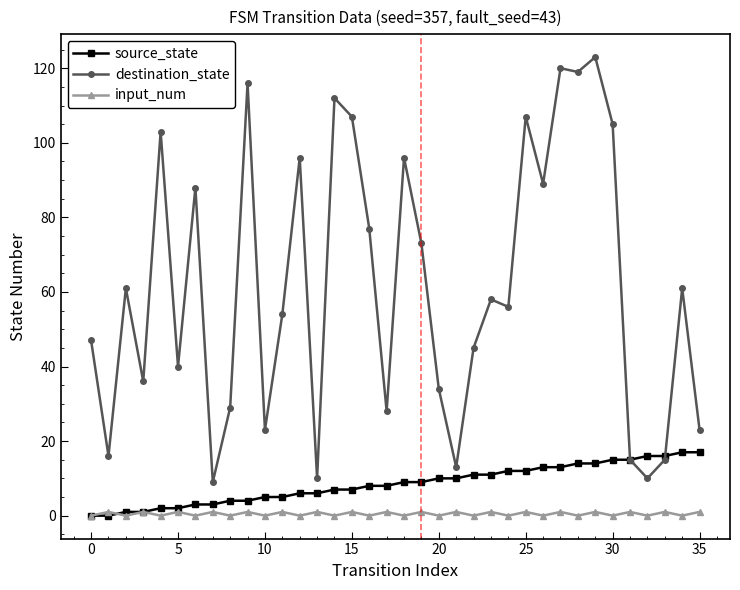

What is the greatest value displayed?

123